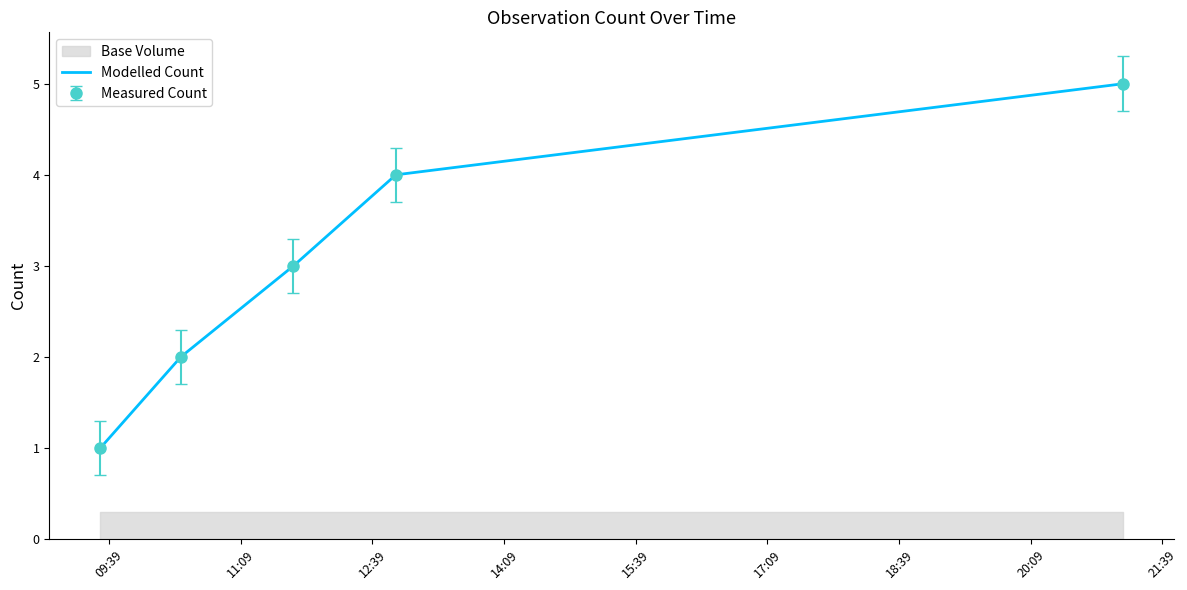

What is the change in value from 09:39 to 14:09?

+3